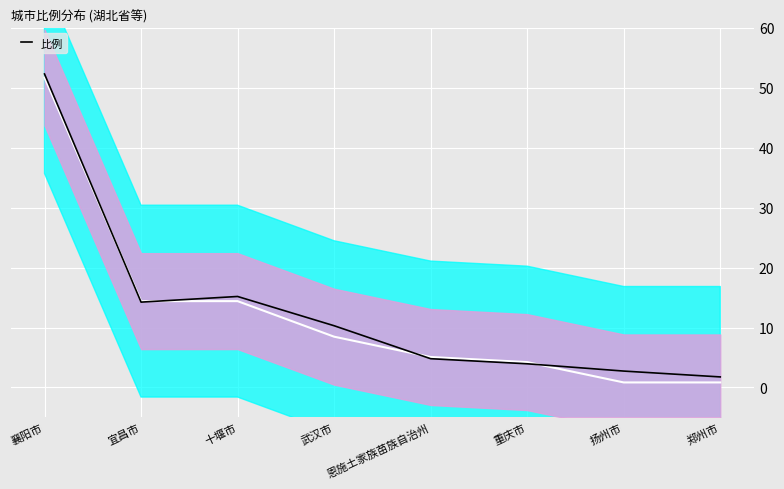

At which category does the data reach its first local peak?

十堰市